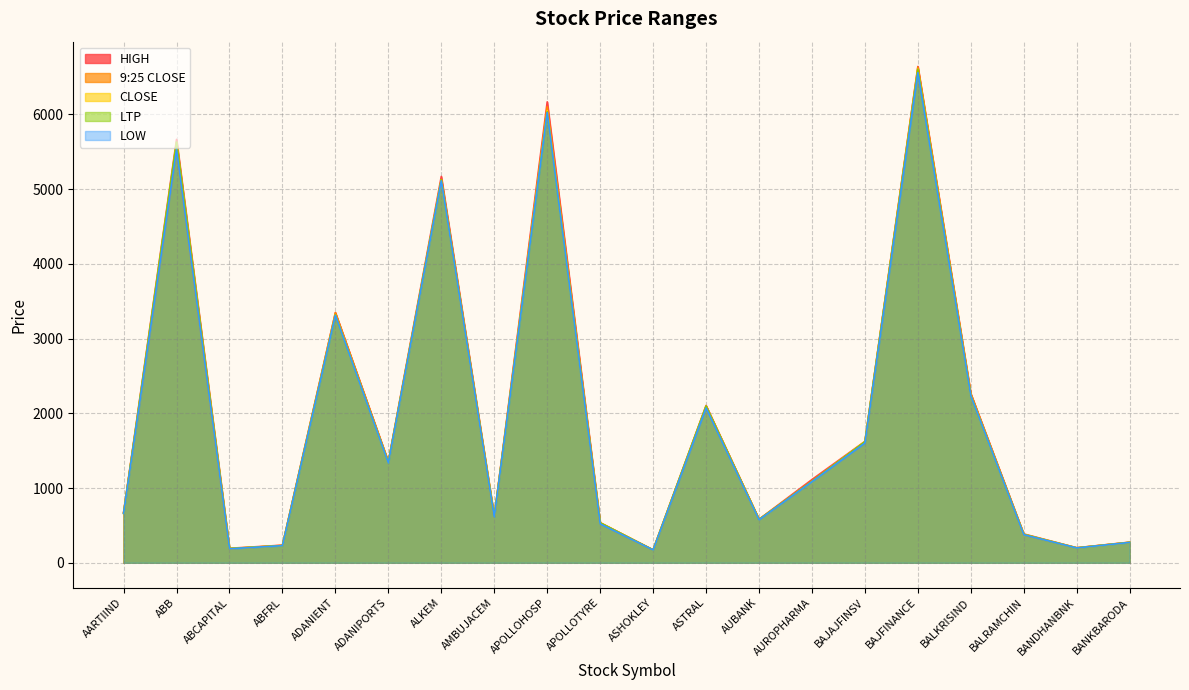

Reading left to right, list all the values displayed in this chart.

LOW: AARTIIND=660.5	ABB=5528.8	ABCAPITAL=187.6	ABFRL=229.2	ADANIENT=3310.1	ADANIPORTS=1336.4	ALKEM=5110.0	AMBUJACEM=612.5	APOLLOHOSP=6022.9	APOLLOTYRE=521.7	ASHOKLEY=171.3	ASTRAL=2071.6	AUBANK=576.0	AUROPHARMA=1085.0	BAJAJFINSV=1603.3	BAJFINANCE=6557.4	BALKRISIND=2233.1	BALRAMCHIN=375.4	BANDHANBNK=198.4	BANKBARODA=272.2
LTP: AARTIIND=662.1	ABB=5631.6	ABCAPITAL=190.9	ABFRL=230.0	ADANIENT=3317.2	ADANIPORTS=1342.6	ALKEM=5124.9	AMBUJACEM=617.1	APOLLOHOSP=6033.3	APOLLOTYRE=535.1	ASHOKLEY=172.1	ASTRAL=2097.1	AUBANK=580.1	AUROPHARMA=1090.9	BAJAJFINSV=1619.3	BAJFINANCE=6602.4	BALKRISIND=2238.3	BALRAMCHIN=380.4	BANDHANBNK=199.0	BANKBARODA=273.2
CLOSE: AARTIIND=661.8	ABB=5623.0	ABCAPITAL=191.3	ABFRL=230.3	ADANIENT=3320.9	ADANIPORTS=1342.0	ALKEM=5121.0	AMBUJACEM=618.0	APOLLOHOSP=6050.0	APOLLOTYRE=535.5	ASHOKLEY=172.0	ASTRAL=2095.0	AUBANK=579.5	AUROPHARMA=1088.0	BAJAJFINSV=1622.7	BAJFINANCE=6604.0	BALKRISIND=2239.0	BALRAMCHIN=381.3	BANDHANBNK=198.7	BANKBARODA=273.1
9:25 CLOSE: AARTIIND=672.5	ABB=5536.4	ABCAPITAL=187.7	ABFRL=233.9	ADANIENT=3344.9	ADANIPORTS=1349.5	ALKEM=5128.0	AMBUJACEM=617.2	APOLLOHOSP=6101.1	APOLLOTYRE=530.4	ASHOKLEY=171.8	ASTRAL=2091.2	AUBANK=581.4	AUROPHARMA=1091.8	BAJAJFINSV=1610.7	BAJFINANCE=6631.0	BALKRISIND=2259.6	BALRAMCHIN=376.1	BANDHANBNK=201.0	BANKBARODA=274.1
HIGH: AARTIIND=673.1	ABB=5665.0	ABCAPITAL=194.4	ABFRL=235.8	ADANIENT=3348.0	ADANIPORTS=1353.8	ALKEM=5169.5	AMBUJACEM=618.9	APOLLOHOSP=6166.8	APOLLOTYRE=537.9	ASHOKLEY=173.9	ASTRAL=2104.7	AUBANK=582.3	AUROPHARMA=1114.0	BAJAJFINSV=1625.0	BAJFINANCE=6639.9	BALKRISIND=2262.7	BALRAMCHIN=386.1	BANDHANBNK=201.2	BANKBARODA=276.2